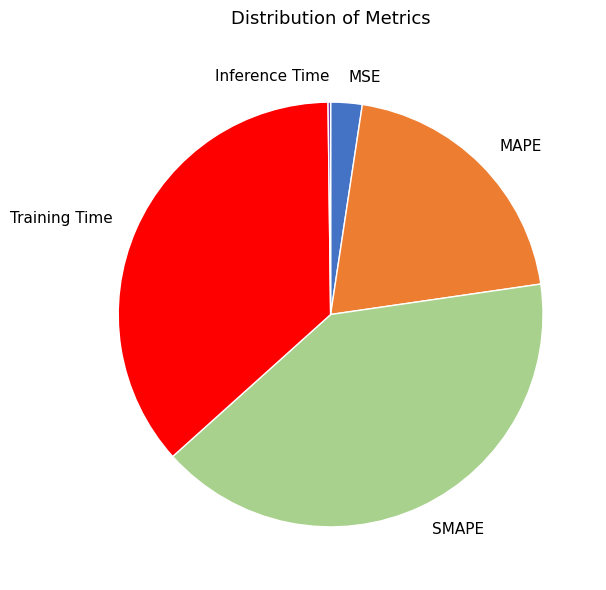

What is the largest slice in the pie chart?

SMAPE